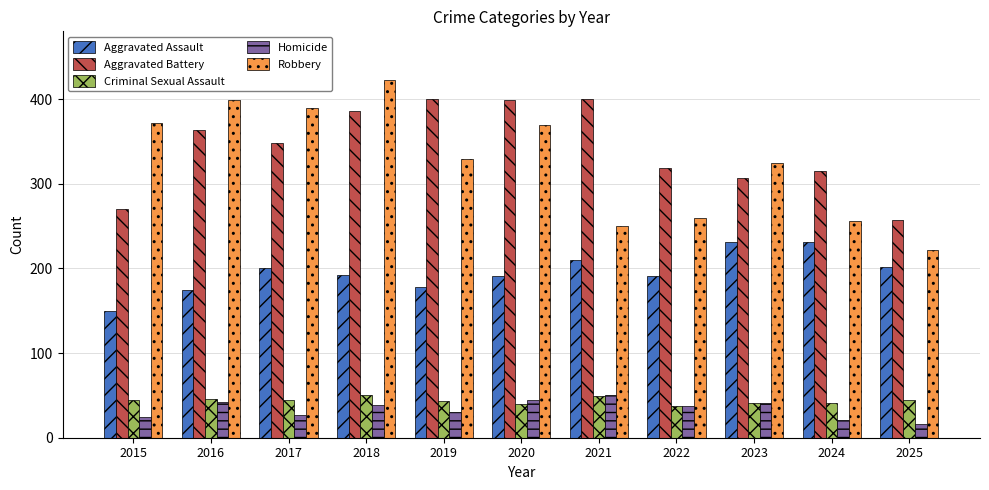

The value of Criminal Sexual Assault at 2025 is 24. True or false?

False